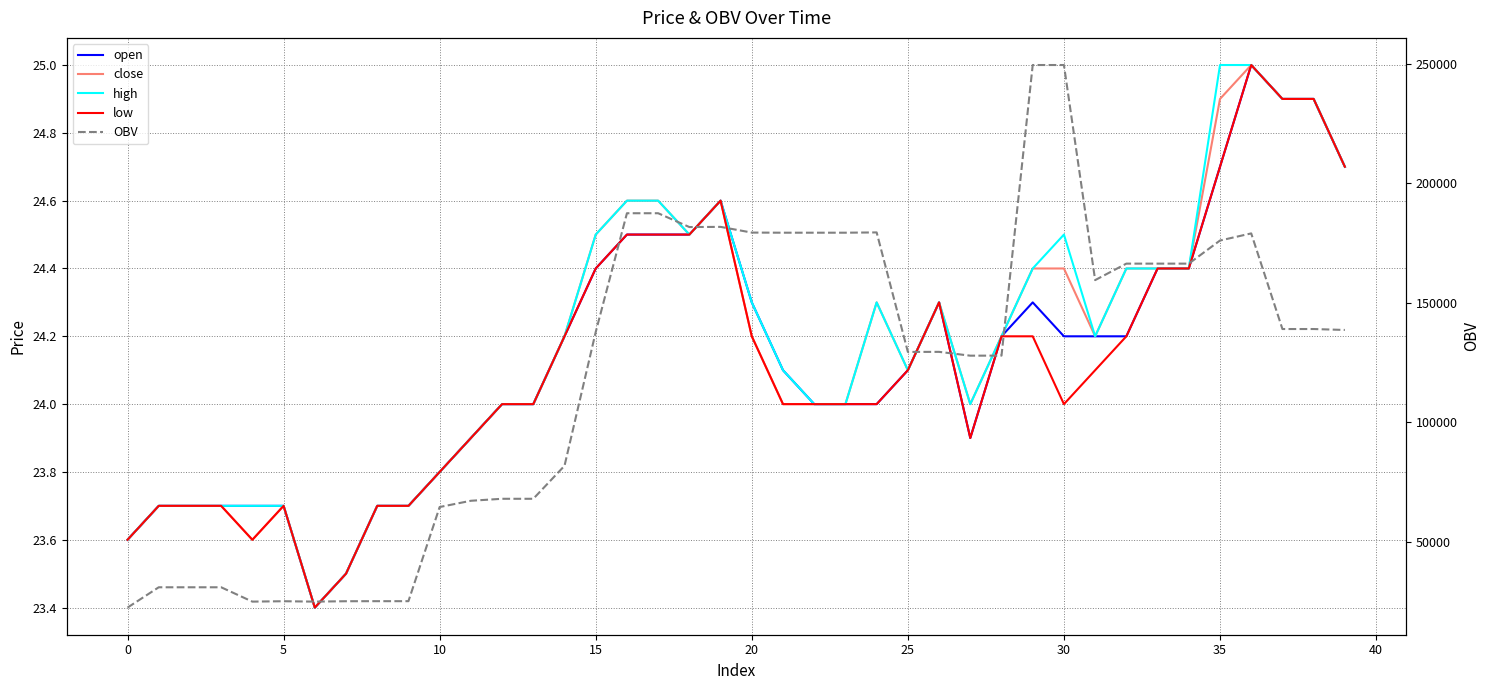

Where is the first local minimum for open?

25